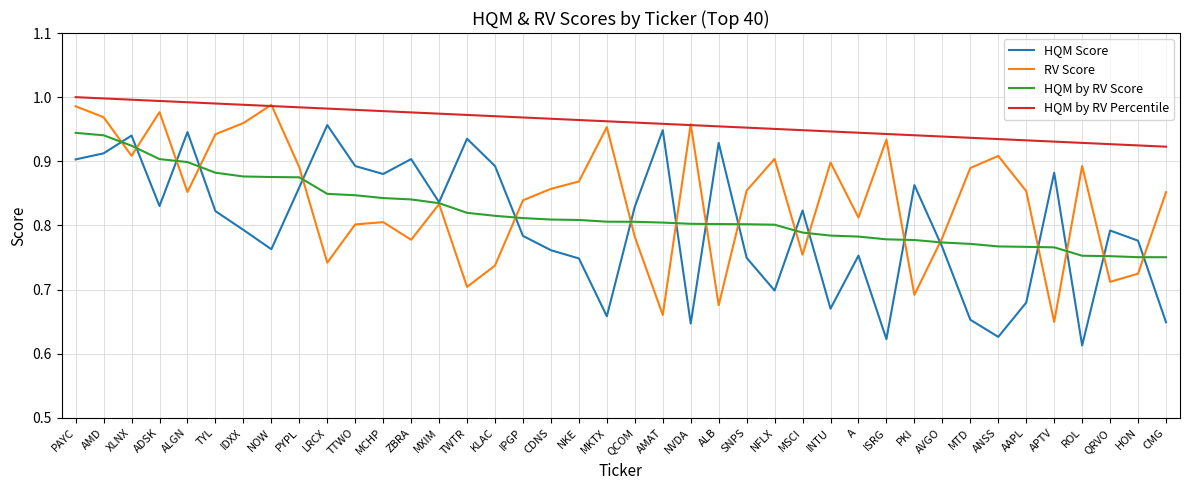

What is the difference between the highest and lowest values at PKI?

0.2